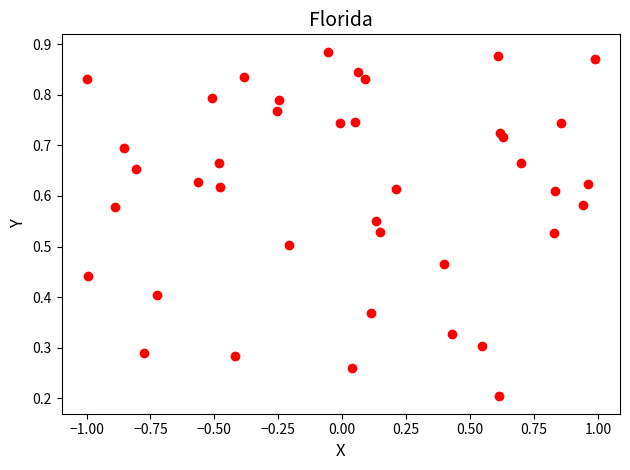

What is the range of X values (max minus min)?

2.0